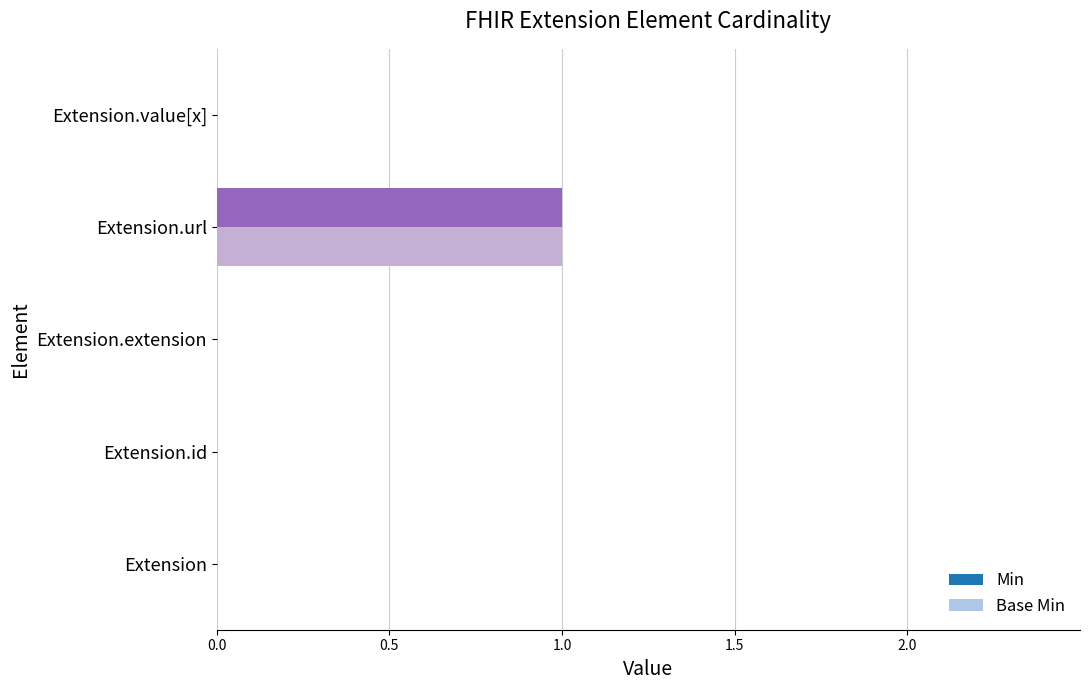

At which category is the sum across all series the highest?

Extension.url